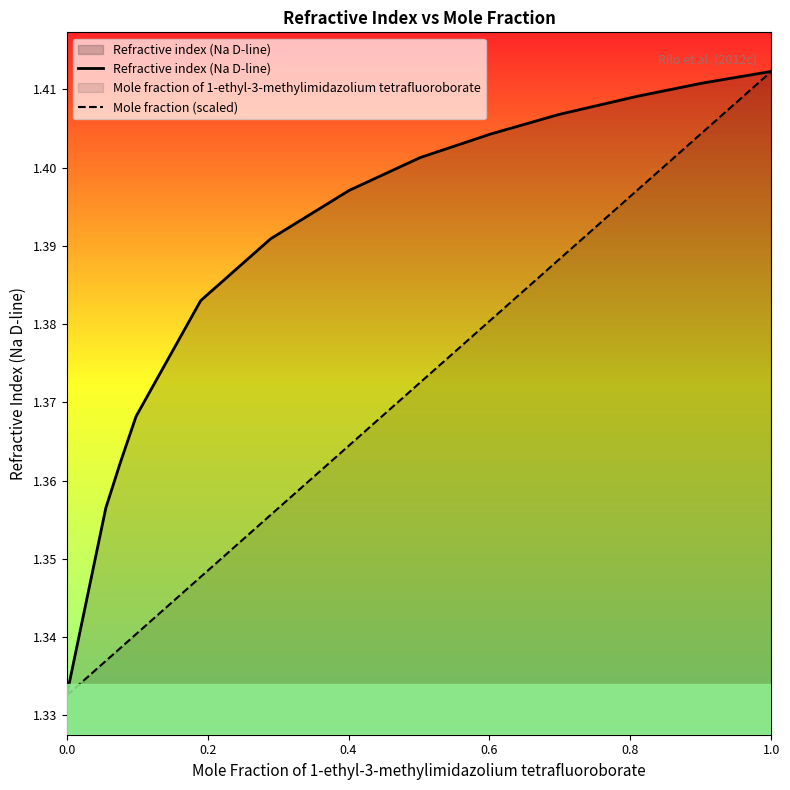

True or false: Refractive index (Na D-line) and Mole fraction (scaled) cross at least once.

False